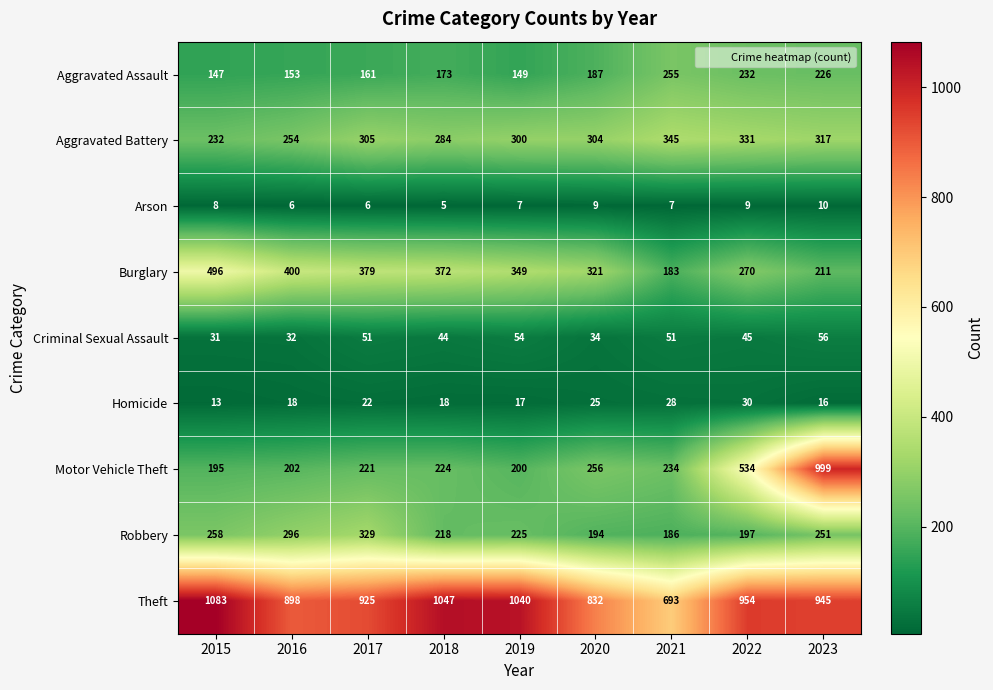

The value of Arson at 2022 is 5. True or false?

False